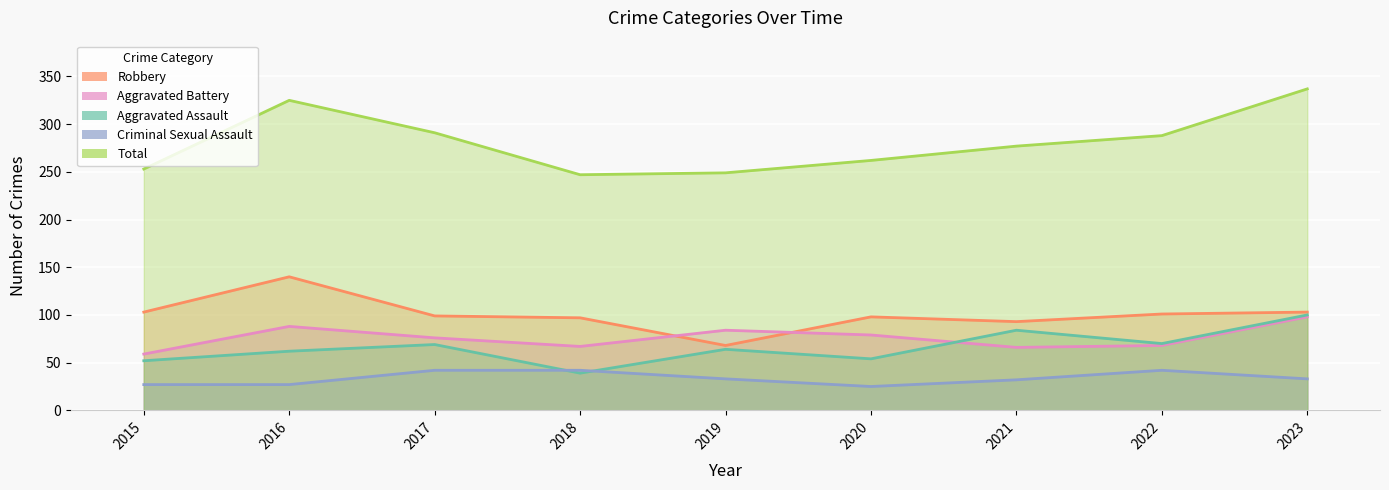

At how many categories does at least one series exceed 68?

9